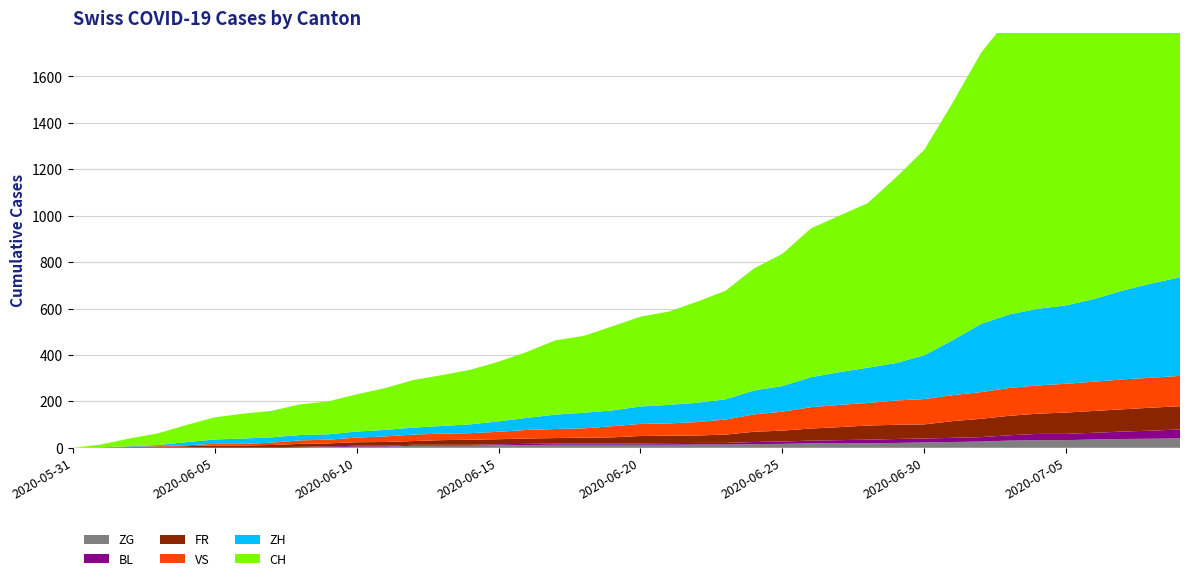

Reading left to right, what are all the values shown in this chart?

ZG: 0	0	0	0	0	0	0	0	1	3	5	5	9	9	9	11	12	13	13	13	13	13	14	14	16	17	19	19	19	21	23	25	27	31	33	33	36	38	39	41
BL: 0	1	1	2	2	3	3	3	3	3	4	4	4	4	4	4	5	5	5	5	6	7	7	7	9	10	12	14	16	17	17	18	19	23	27	27	29	32	35	38
FR: 0	0	2	3	5	7	7	9	13	13	15	16	16	20	22	22	23	24	26	27	32	32	32	36	44	47	52	56	61	61	61	72	79	84	87	92	94	96	99	100
VS: 0	1	2	2	4	7	7	10	15	16	20	24	28	28	28	32	37	39	40	48	52	53	58	65	75	82	92	96	97	105	109	112	115	120	122	124	126	129	129	131
ZH: 0	0	2	5	13	19	23	23	23	23	26	28	30	33	38	45	52	62	67	68	75	80	83	87	103	110	129	141	152	161	189	237	294	317	330	338	357	383	406	425
CH: 0	12	33	50	74	95	107	114	132	142	160	180	205	219	235	257	284	320	331	362	387	402	436	468	526	570	641	674	709	800	886	1024	1169	1281	1323	1375	1454	1541	1631	1703